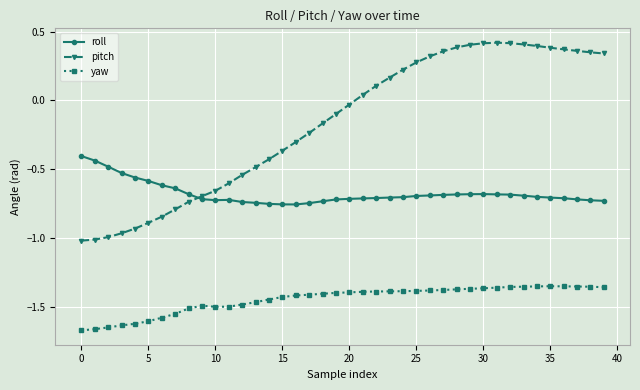

True or false: yaw and roll cross at least once.

False